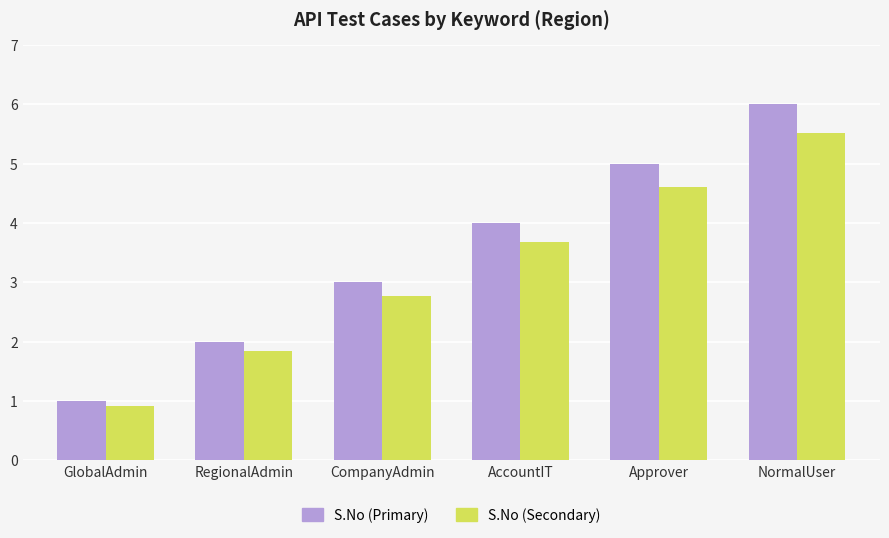

Read the S.No (Secondary) value at NormalUser.

5.5